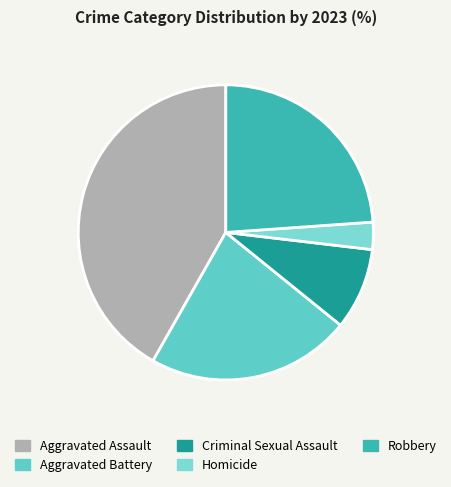

Is Aggravated Battery the majority of the pie?

No